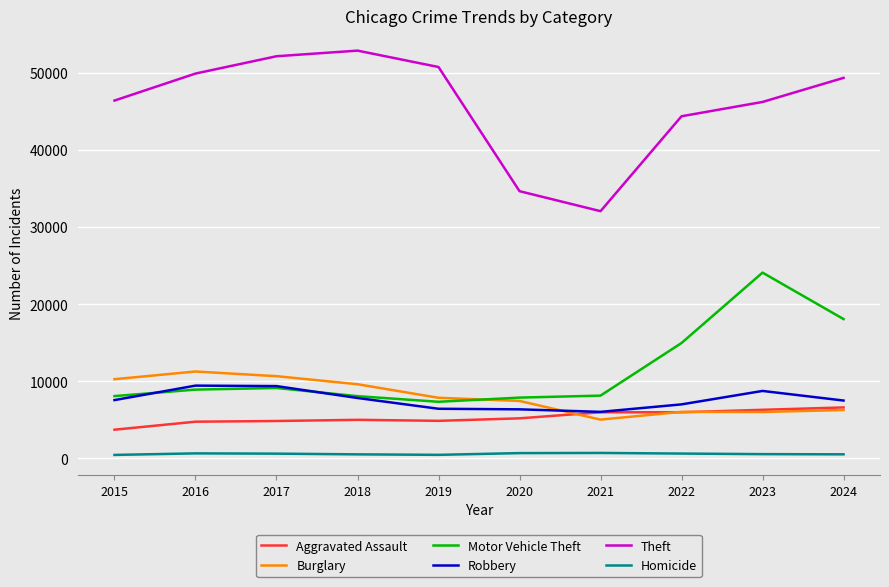

Which series has the largest total across all categories?

Theft